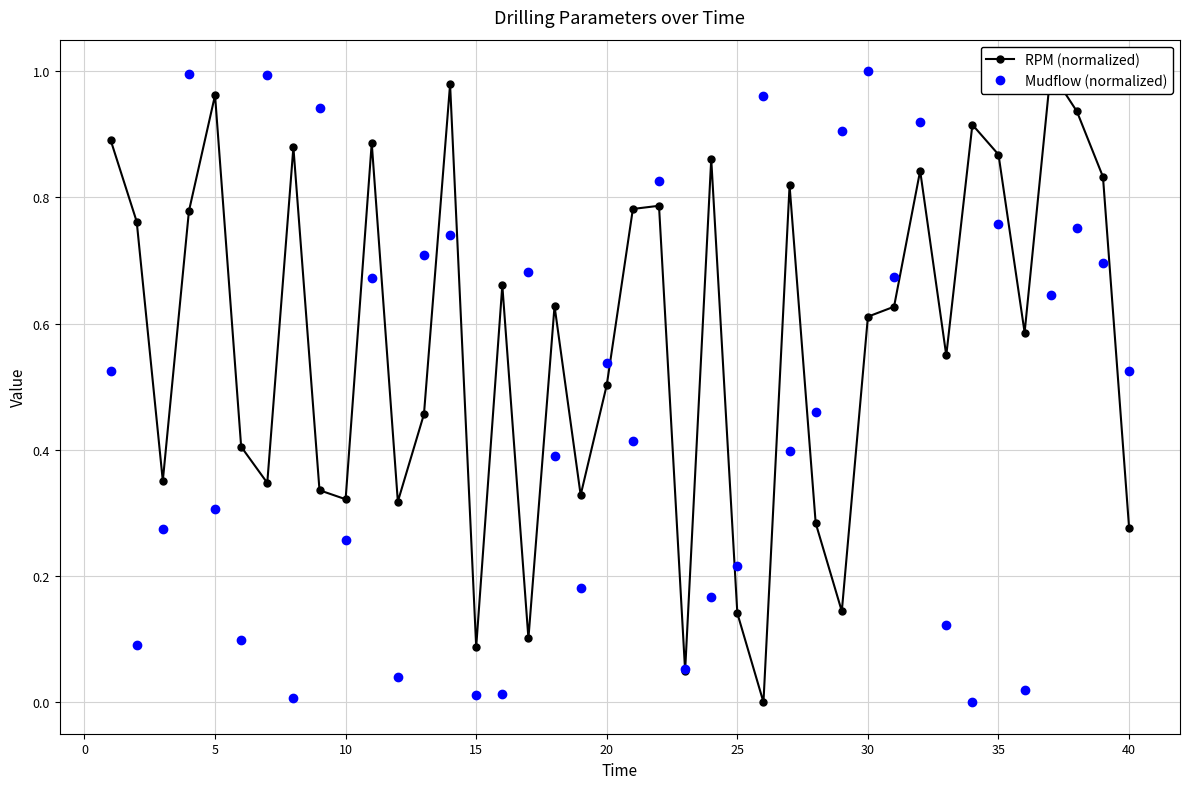

Is it true that Mudflow (normalized) equals 0.0 at 35?

False